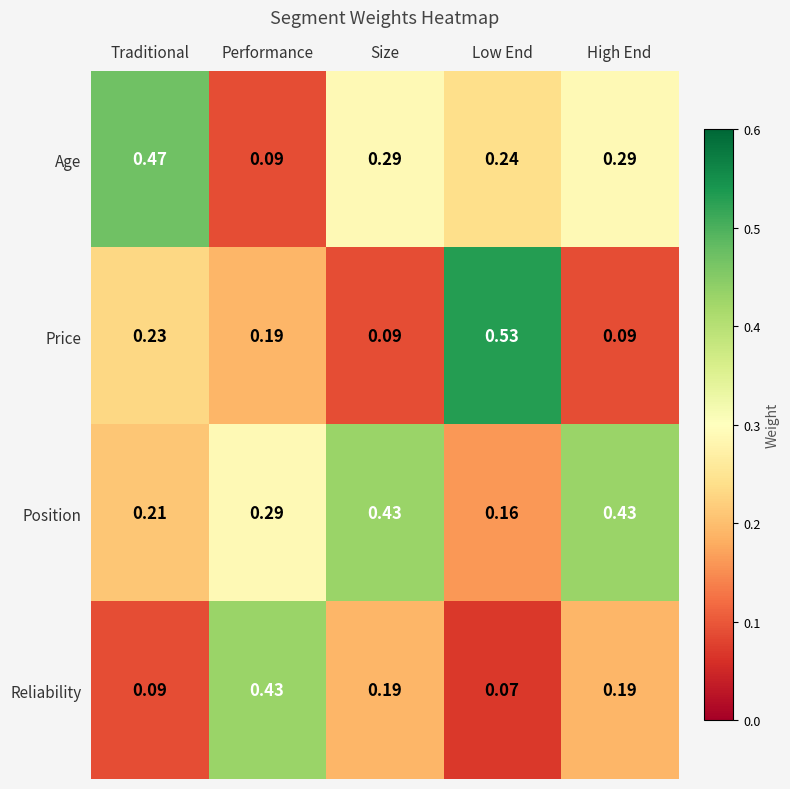

Where is Reliability nearest to the value 0?

Low End